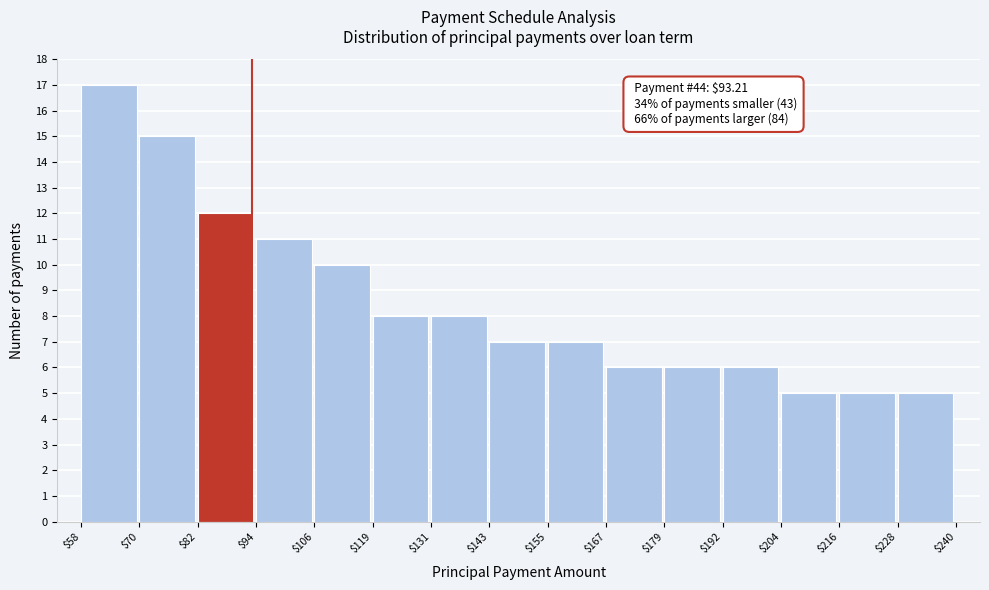

Over which range of the x-axis is the bar tallest?

$58 to $70